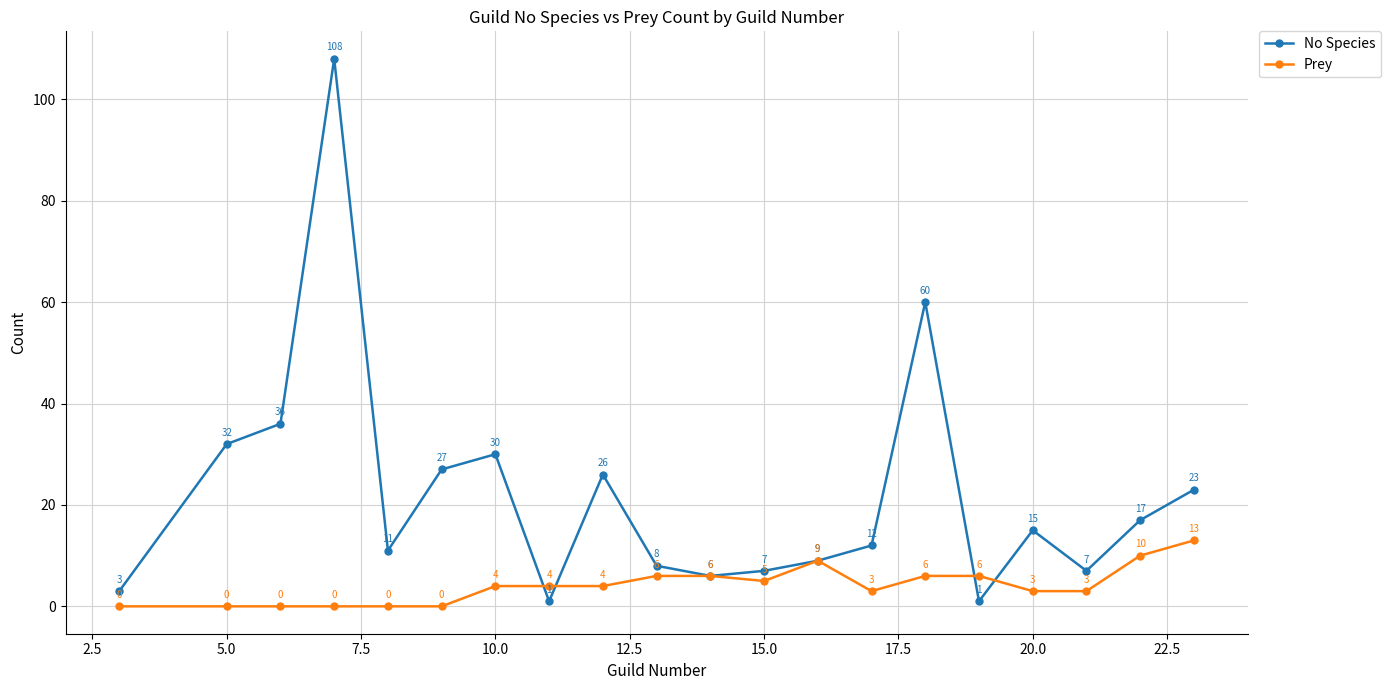

In No Species, how many points are lower than both neighbors (excluding endpoints)?

5